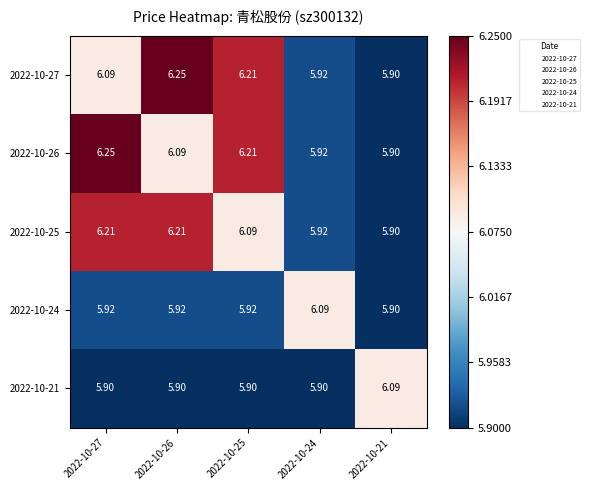

Is the value of 2022-10-24 at 2022-10-27 greater than the value of 2022-10-21 at 2022-10-25?

Yes